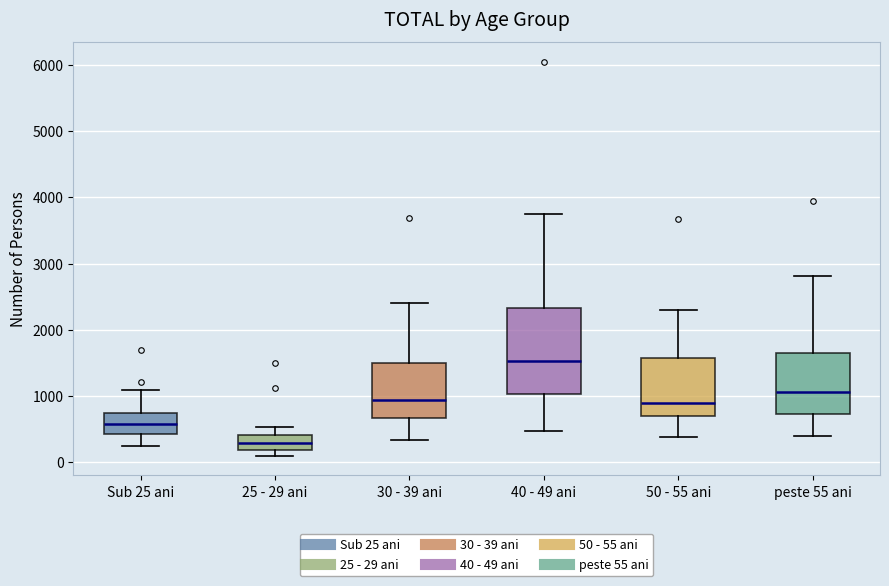

Reading left to right, transcribe this box plot: for each box, give where its median line is, the range the box spans, and where its two whiskers end, as read against the y-axis. The values are not printed on the chart, so give them approximately, as read against the axis.

Sub 25 ani: median 600, box 400 to 700, whiskers 300 to 1100
25 - 29 ani: median 300, box 200 to 400, whiskers 100 to 500
30 - 39 ani: median 900, box 700 to 1500, whiskers 300 to 2400
40 - 49 ani: median 1500, box 1000 to 2300, whiskers 500 to 3700
50 - 55 ani: median 900, box 700 to 1600, whiskers 400 to 2300
peste 55 ani: median 1100, box 700 to 1600, whiskers 400 to 2800